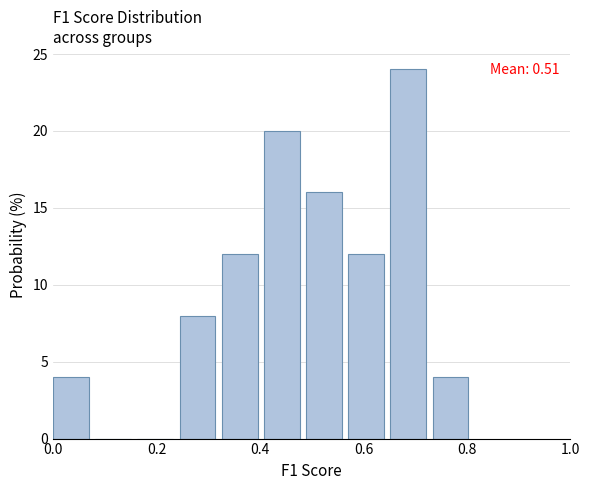

Over which range of the x-axis is the bar tallest?

0.66 to 0.74